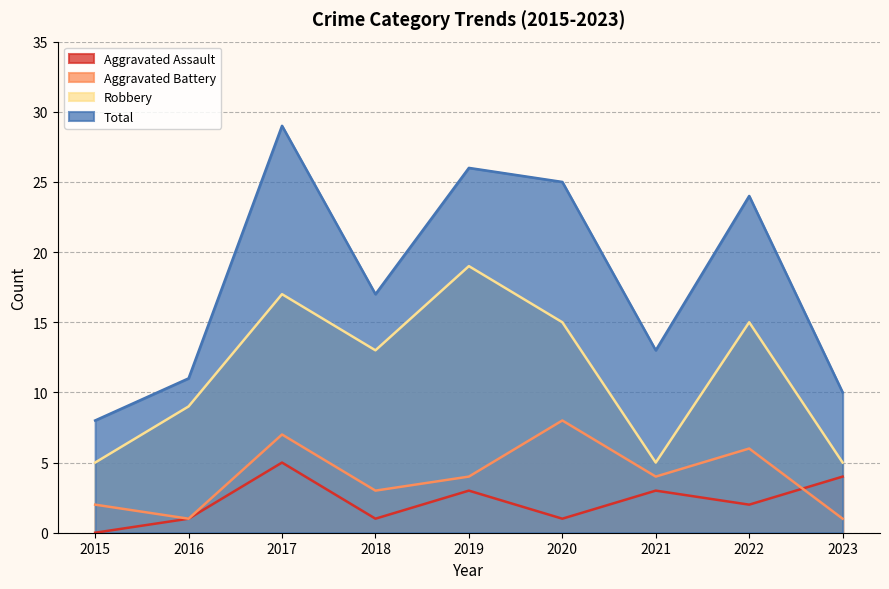

Count the Aggravated Battery values in the range 2 to 6.

5